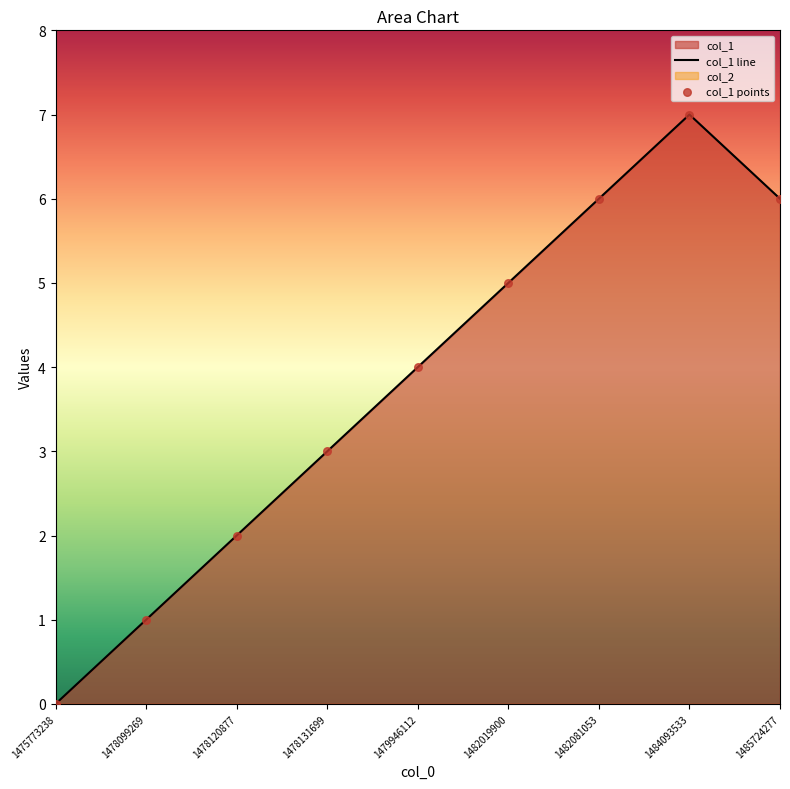

Between 1482019900 and 1475773238, which is larger?

1482019900